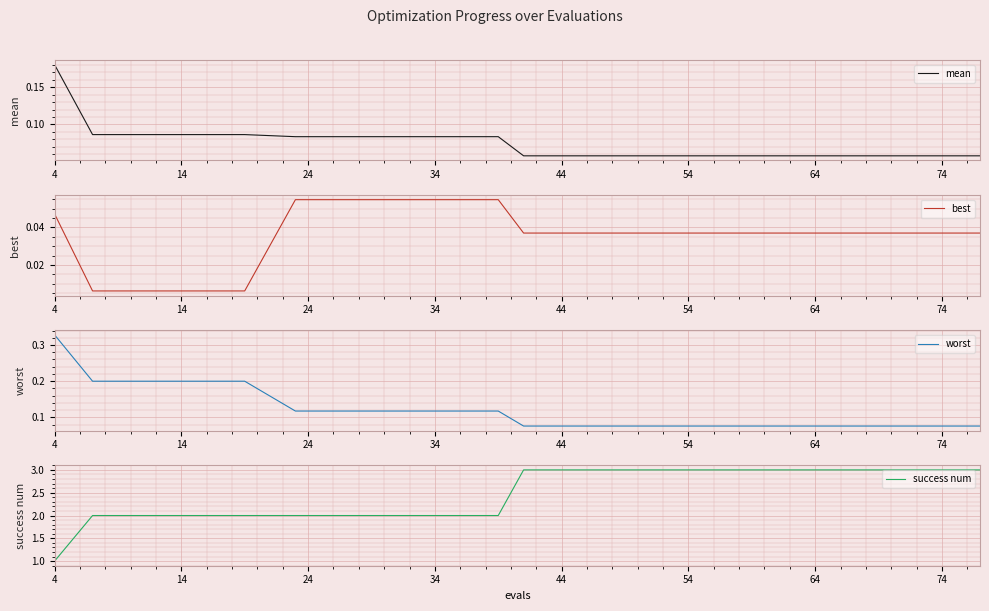

True or false: success num and worst intersect in this chart.

False